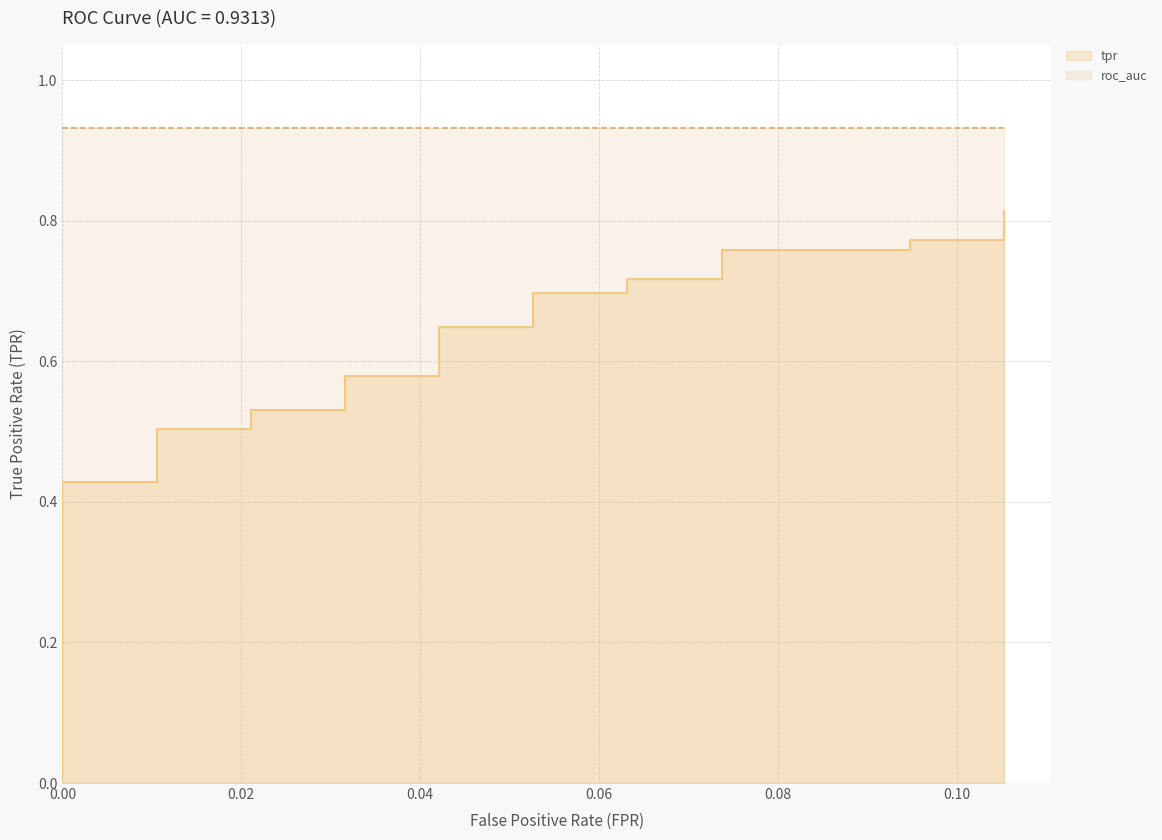

What is the difference between the second highest and second lowest values?

0.3